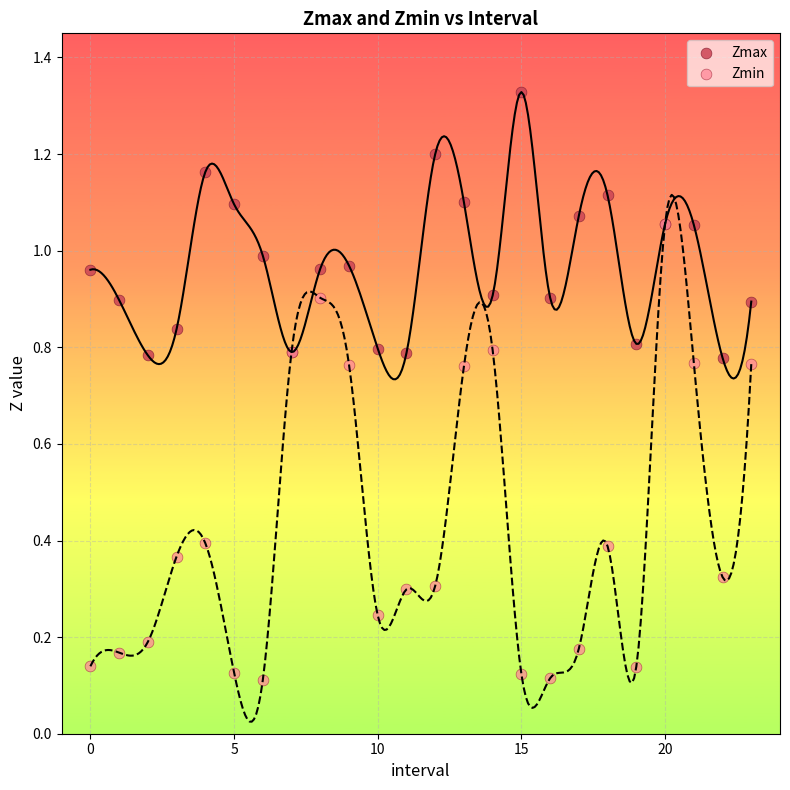

What are all the series names shown in the legend?

Zmax, Zmin